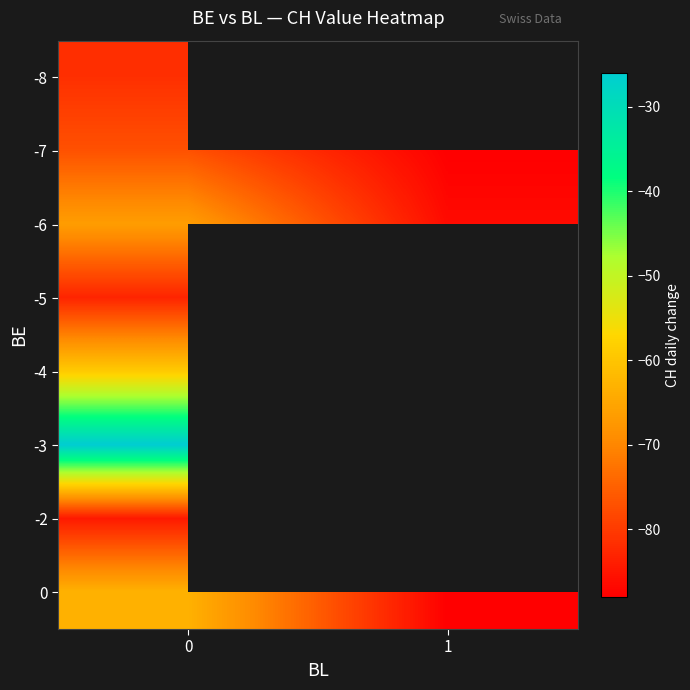

Is it true that -7 equals -118.3 at 0?

False